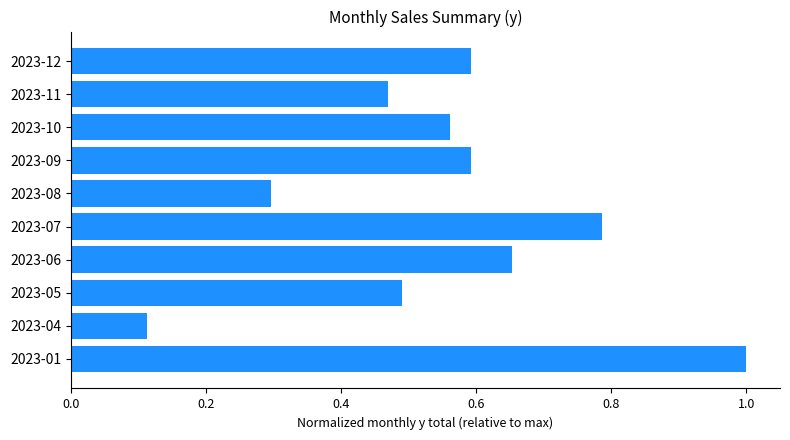

The value at 2023-05 is 0.5. True or false?

True